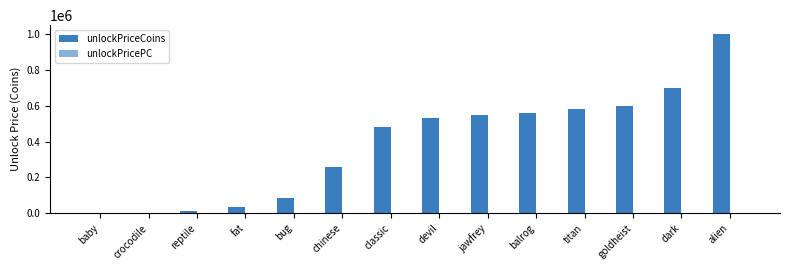

Reading right to left, transcribe all the data shown in this chart.

unlockPriceCoins: alien=1000000	dark=700000	goldheist=600000	titan=580000	balrog=560000	jawfrey=550000	devil=530000	classic=480000	chinese=260000	bug=88000	fat=35000	reptile=11000	crocodile=2000	baby=0
unlockPricePC: alien=650	dark=550	goldheist=450	titan=400	balrog=350	jawfrey=175	devil=140	classic=100	chinese=80	bug=50	fat=40	reptile=35	crocodile=20	baby=0